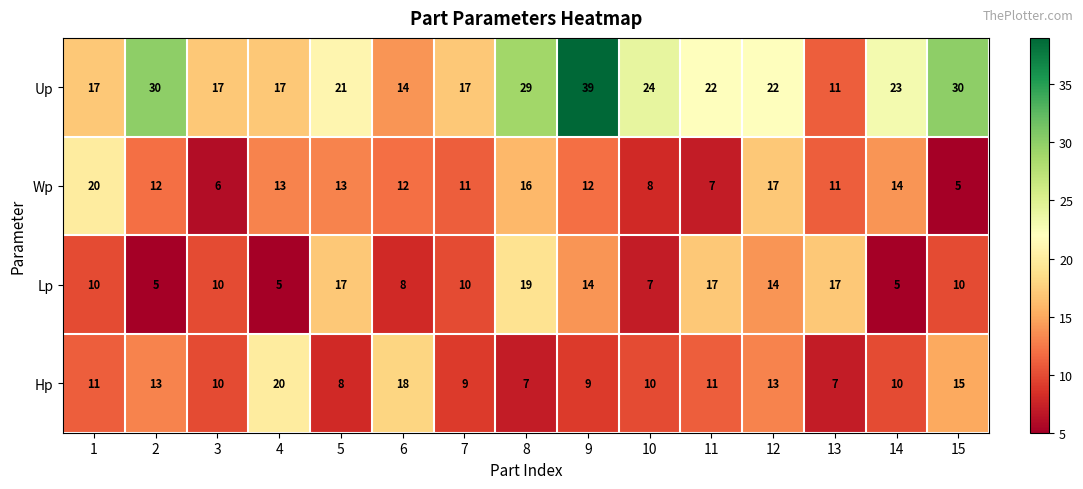

What is the total value across all series at 15?

60